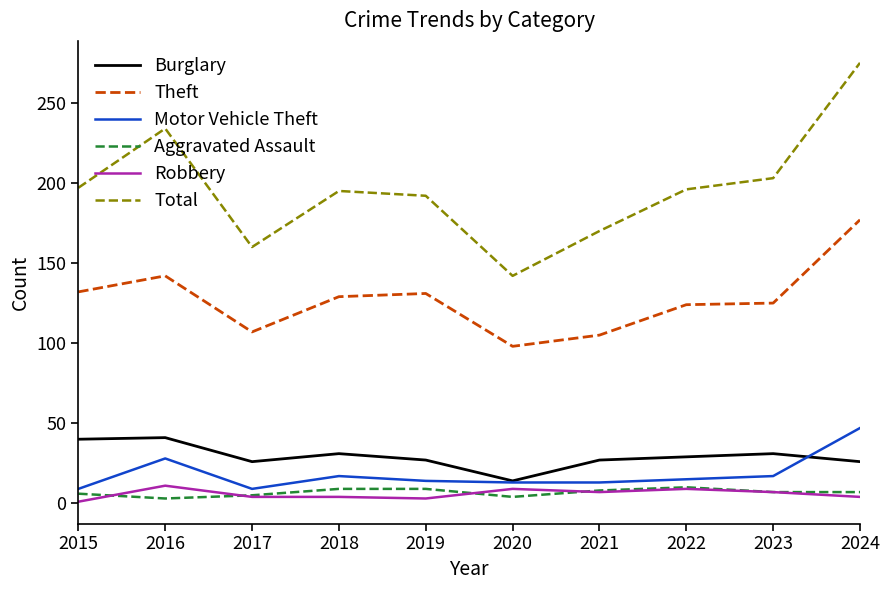

True or false: Total and Burglary intersect in this chart.

False